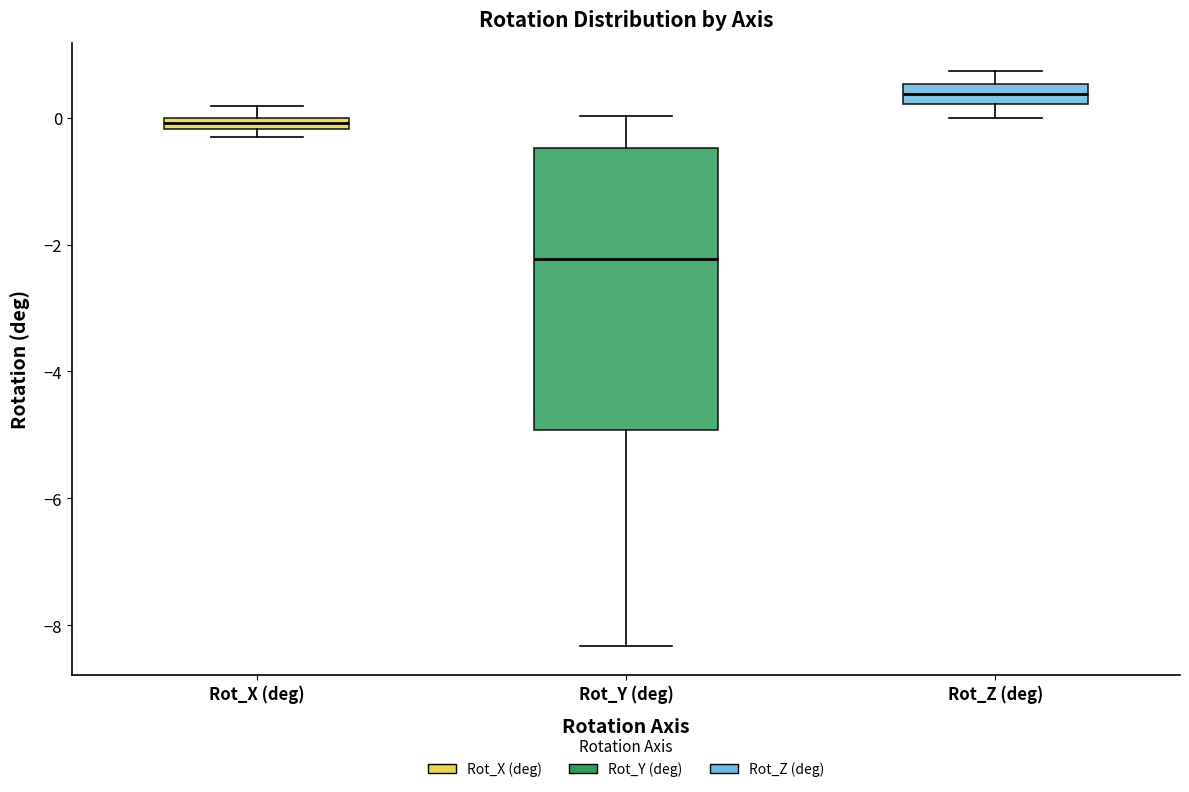

Where does the upper whisker of the box for Rot_Z (deg) end on the y-axis? The values are not printed on the chart, so give them approximately, as read against the axis.

0.8